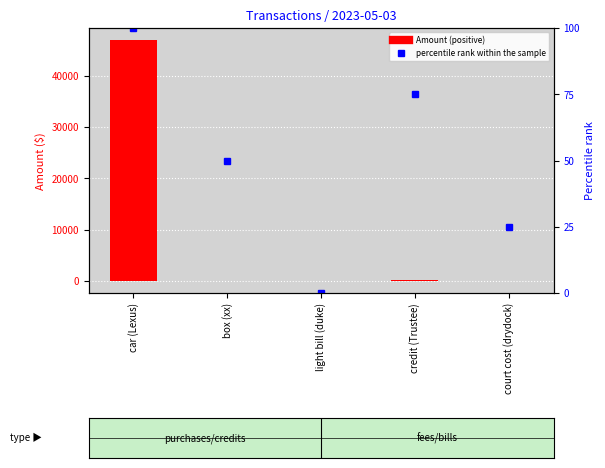

Rank the series by their maximum value, from highest to lowest.

Amount (positive), percentile rank within the sample, Amount (negative)